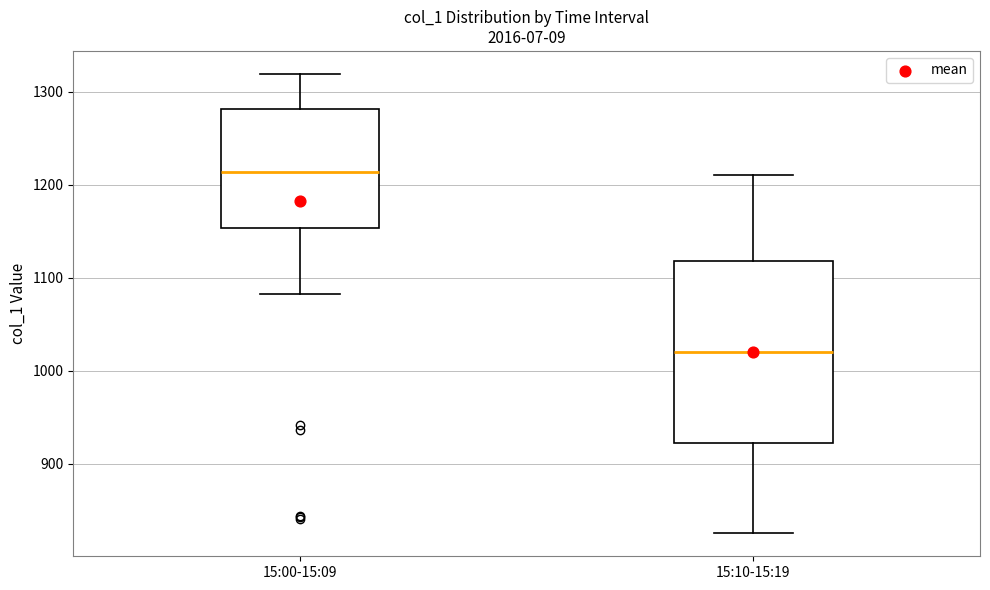

Reading left to right, read every box against the y-axis: the position of its median line, the range the box covers, and the ends of its whiskers. The values are not printed on the chart, so give them approximately, as read against the axis.

15:00-15:09: median 1210, box 1150 to 1280, whiskers 1080 to 1320
15:10-15:19: median 1020, box 920 to 1120, whiskers 830 to 1210